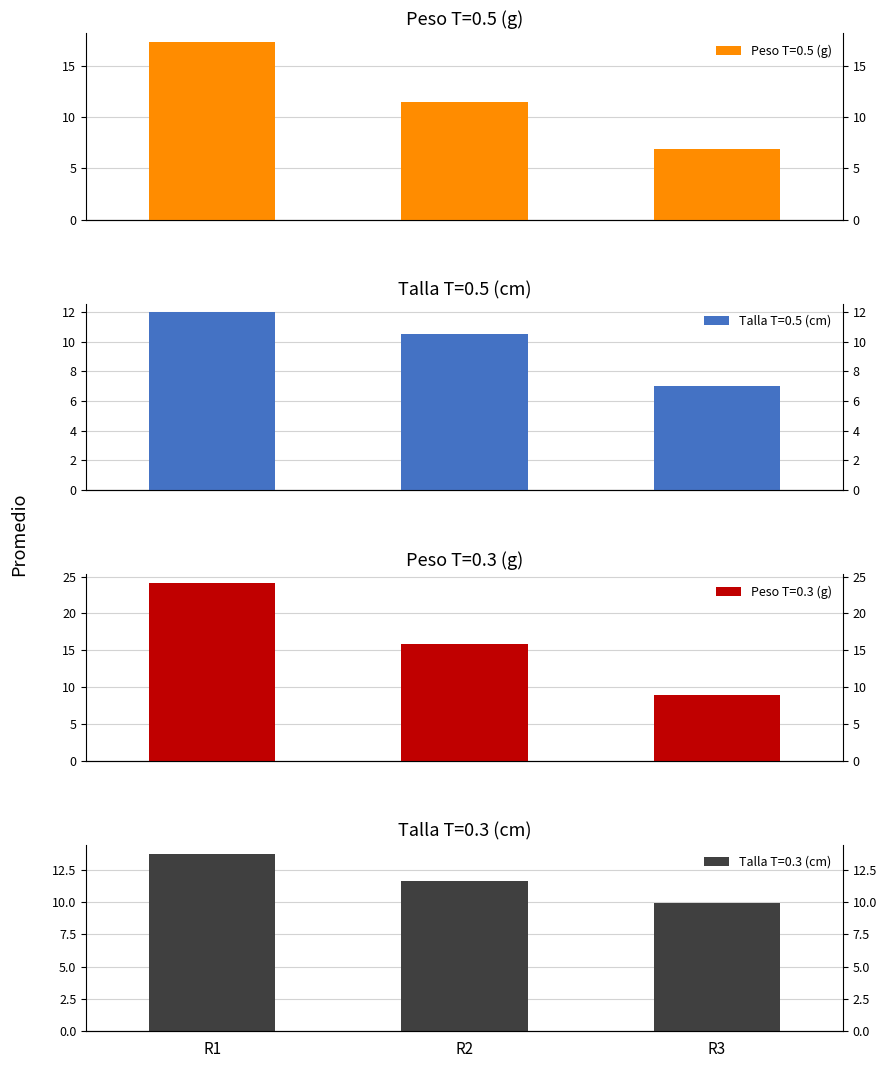

How many data points in Talla T=0.5 (cm) are above 10?

2